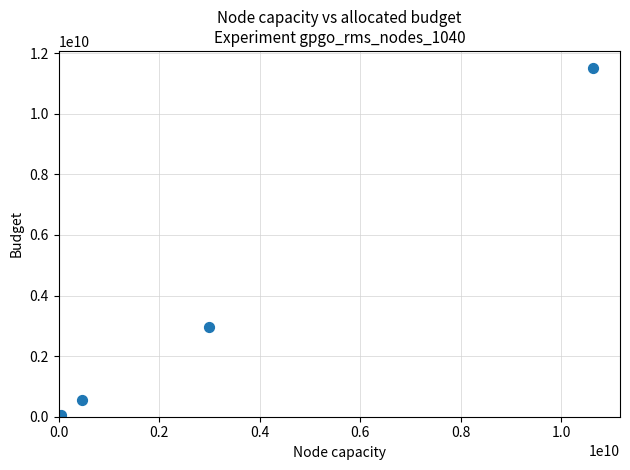

What Y value in the scatter plot is closest to 5748947871?

2947334288.9